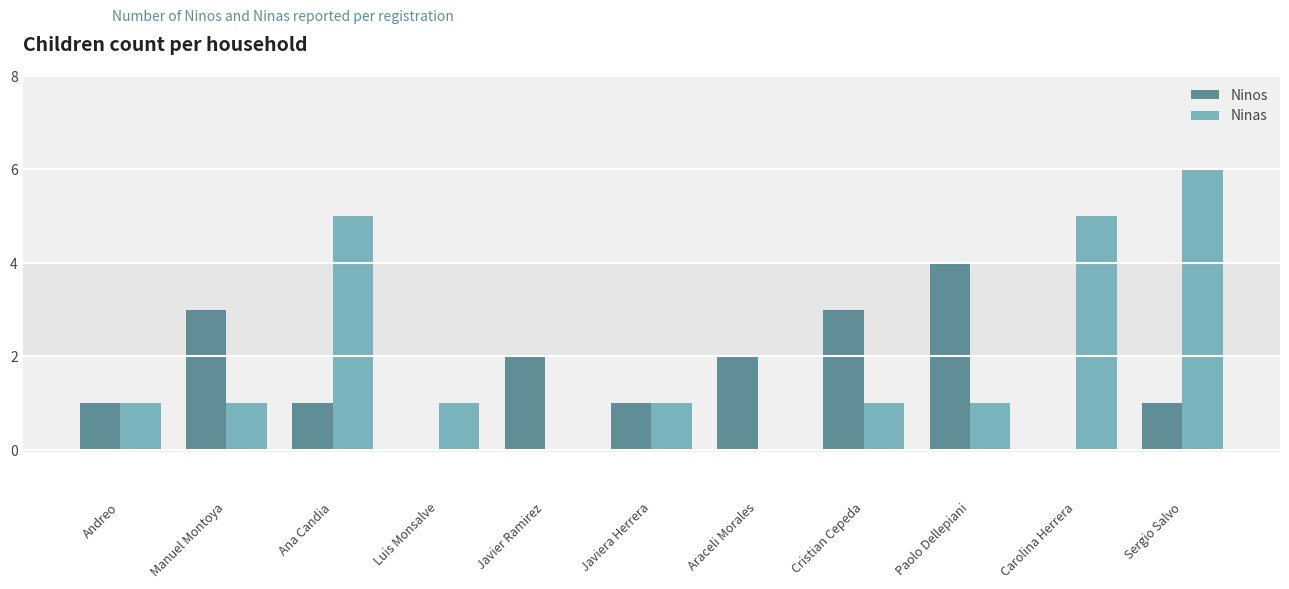

How many distinct data groups are displayed?

2